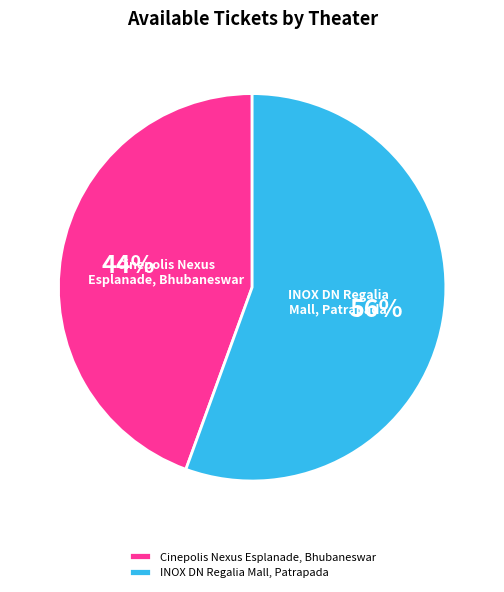

Is it true that INOX DN Regalia Mall, Patrapada is 64% of the pie?

False